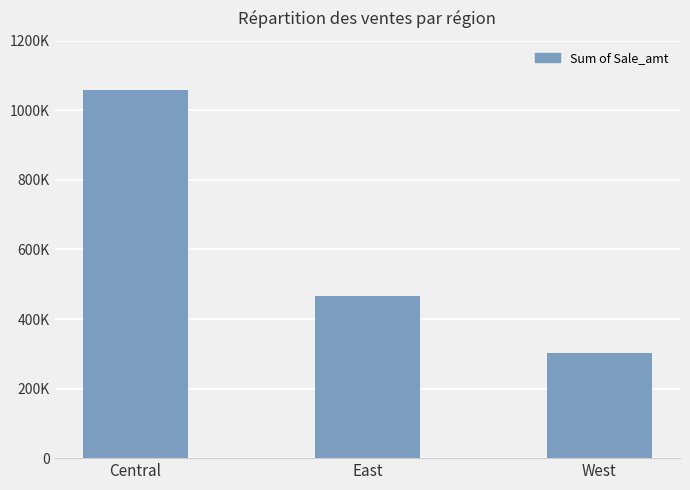

What is the minimum value shown in the chart?

303451.0